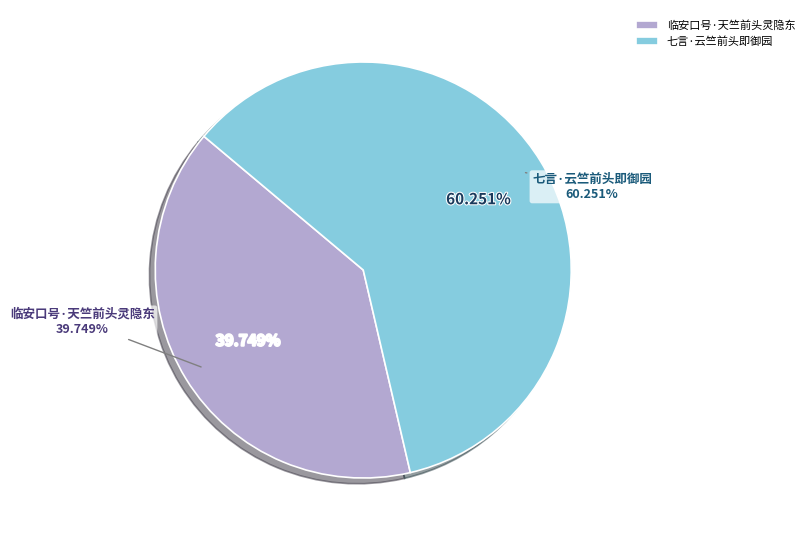

What is the change in value from 临安口号·天竺前头灵隐东 to 七言·云竺前头即御园?

+79242